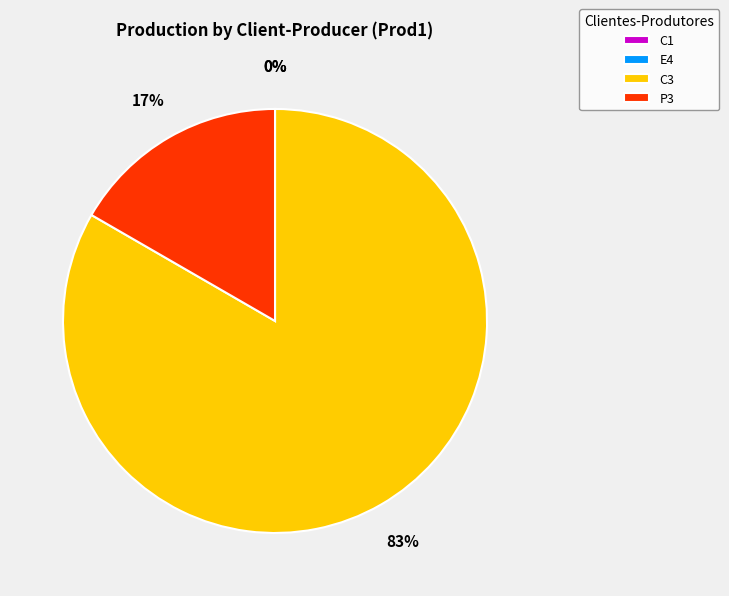

To the nearest percent, what percentage of the pie is C3?

83%